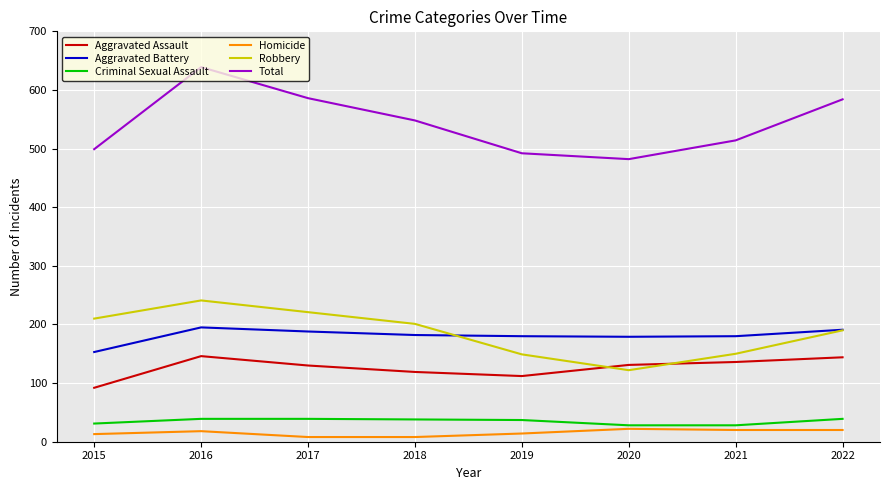

What value does the Aggravated Battery series have at 2016?

195